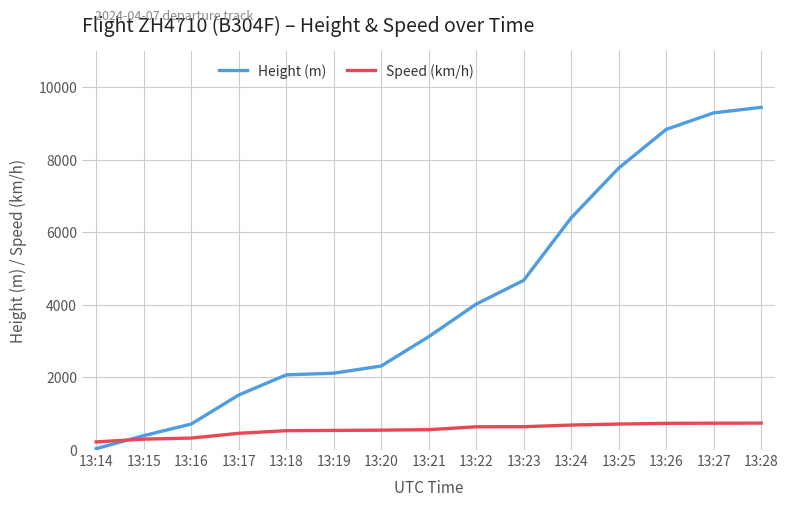

Where does the Height (m) series first go above 3124?

13:21